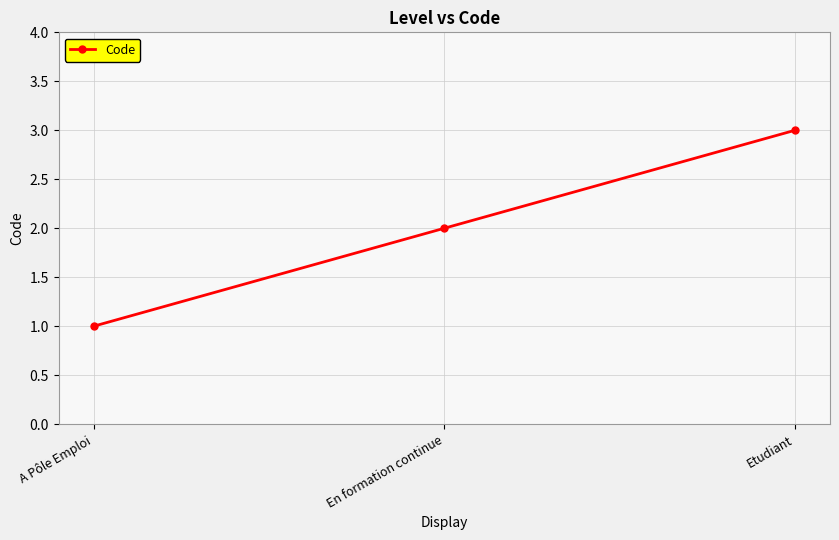

What position from the left is A Pôle Emploi?

1